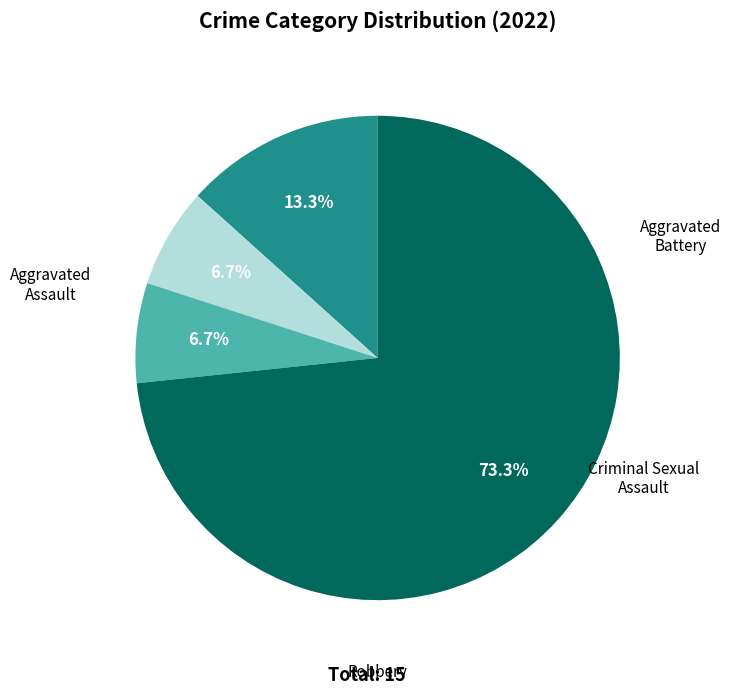

How many slices are in this pie chart?

4